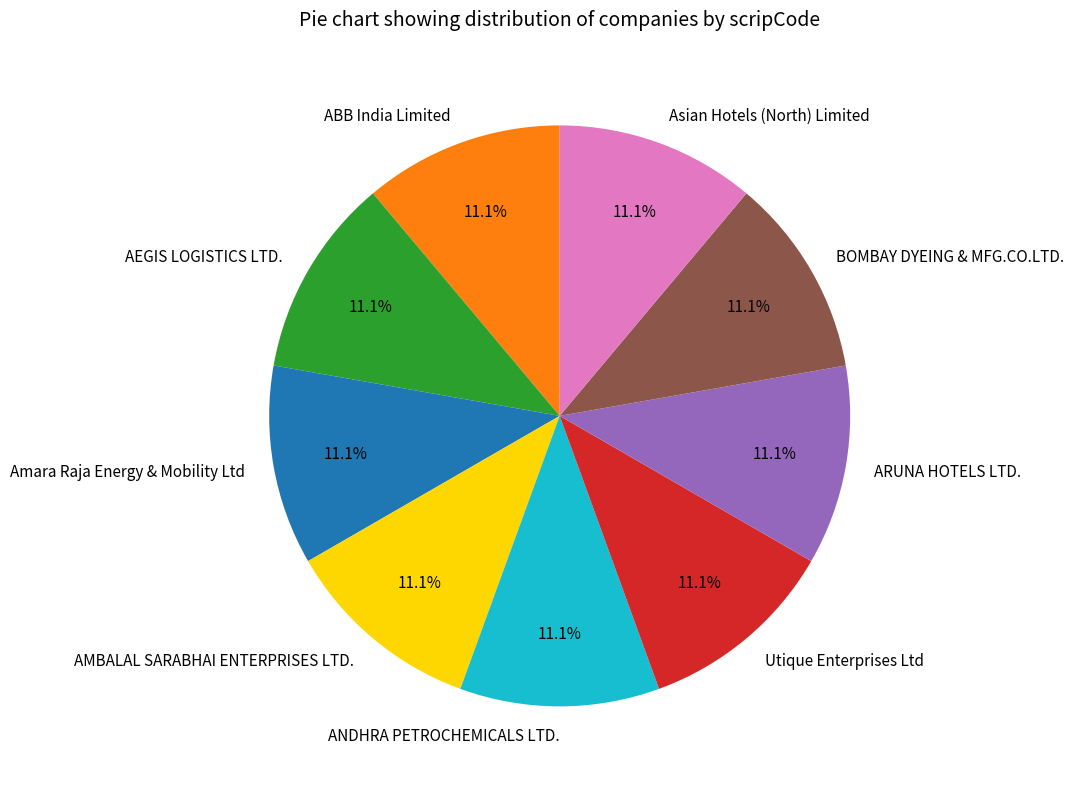

Approximately how many times larger is the value at ARUNA HOTELS LTD. compared to BOMBAY DYEING & MFG.CO.LTD.?

1.0